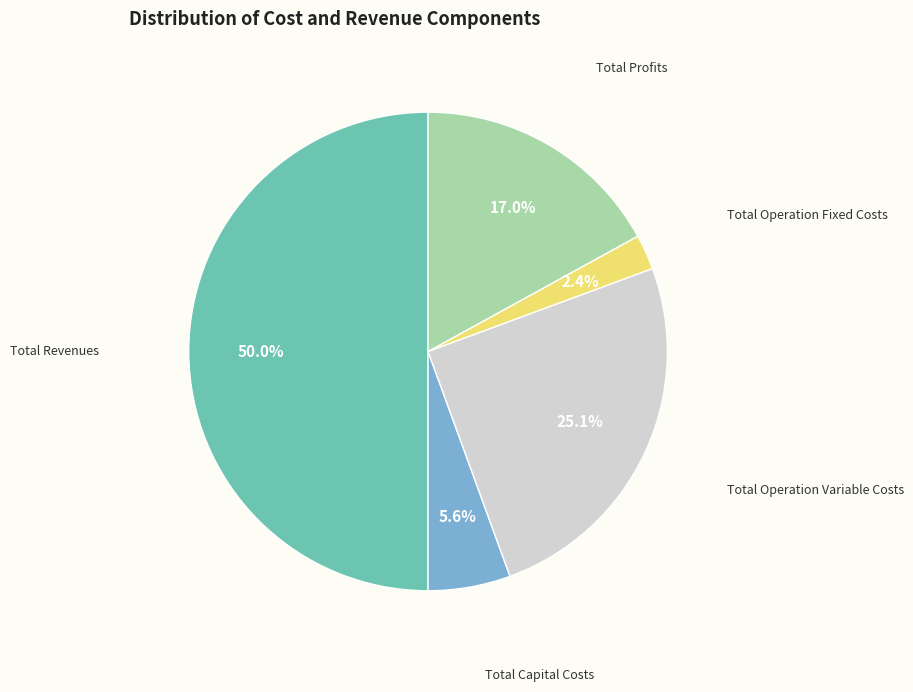

How many slices are in this pie chart?

5